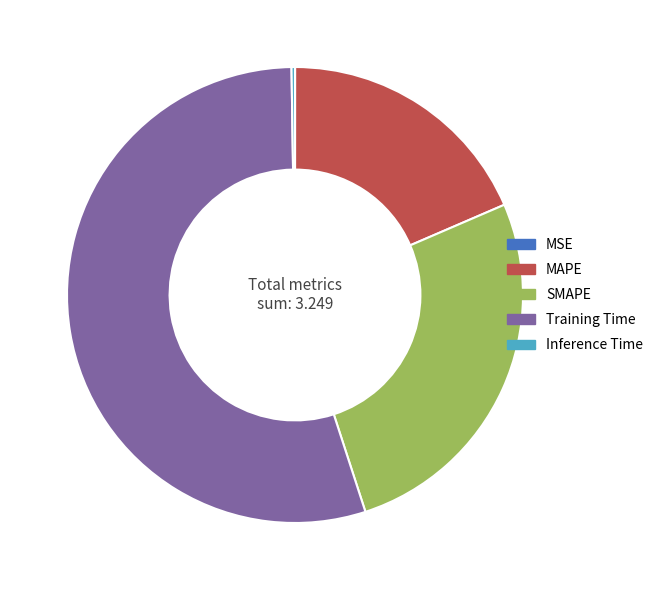

What is the largest slice in the pie chart?

Training Time